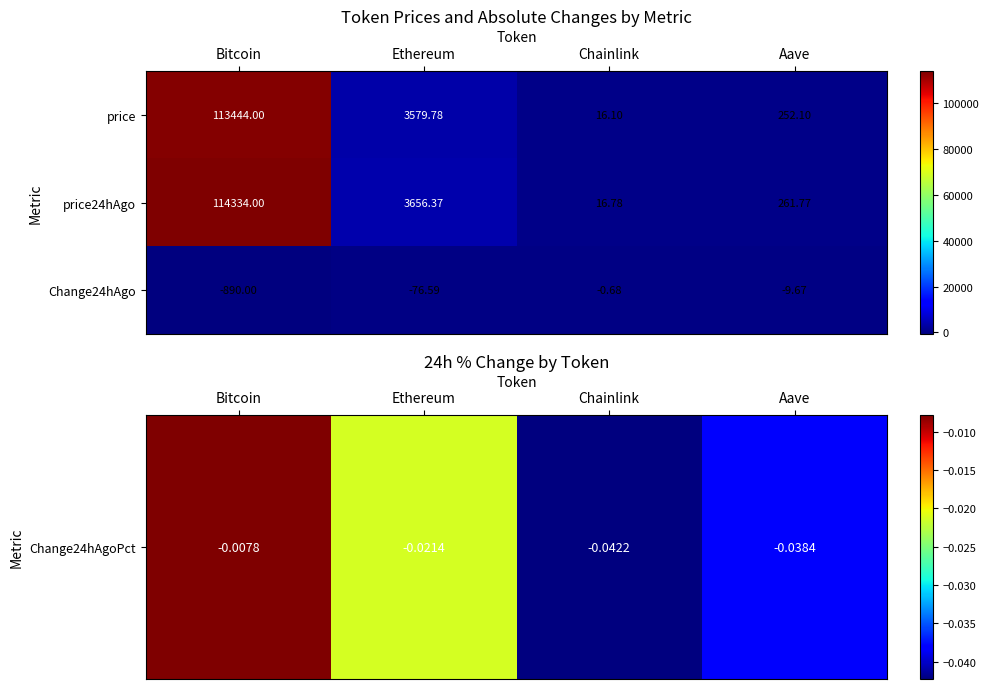

Where is Change24hAgo nearest to the value -445?

Ethereum